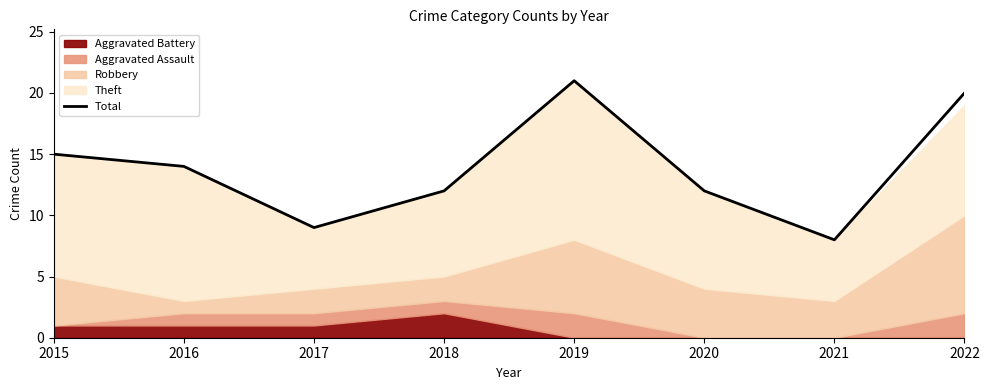

Reading right to left, list all the values displayed in this chart.

2022=20	2021=8	2020=12	2019=21	2018=12	2017=9	2016=14	2015=15